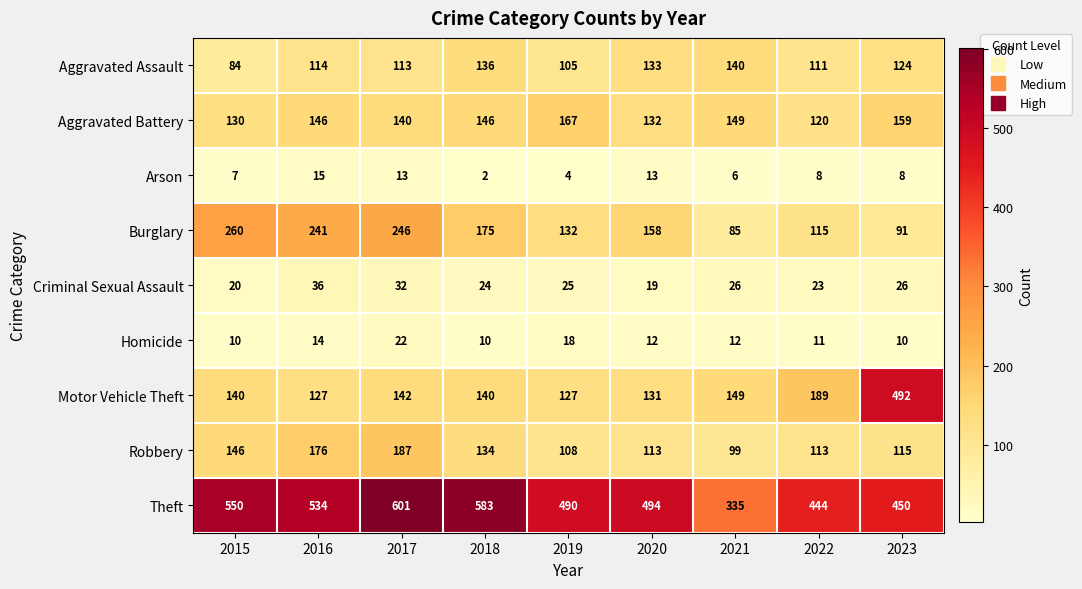

Where does the Arson series first go above 8?

2016